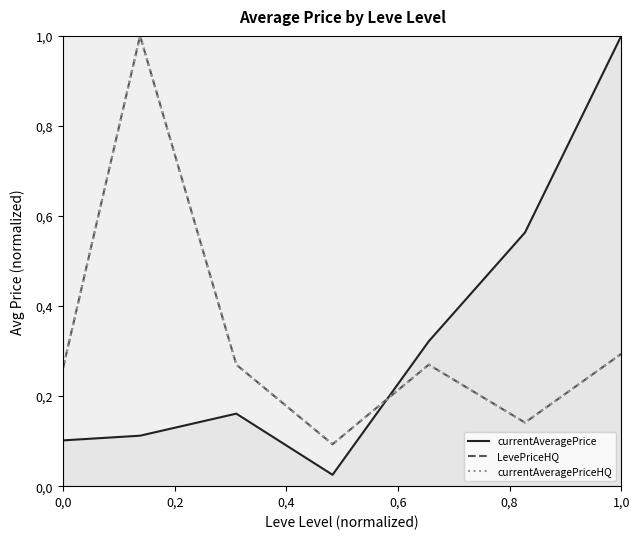

Which category has the highest value in the currentAveragePrice series?

1,0